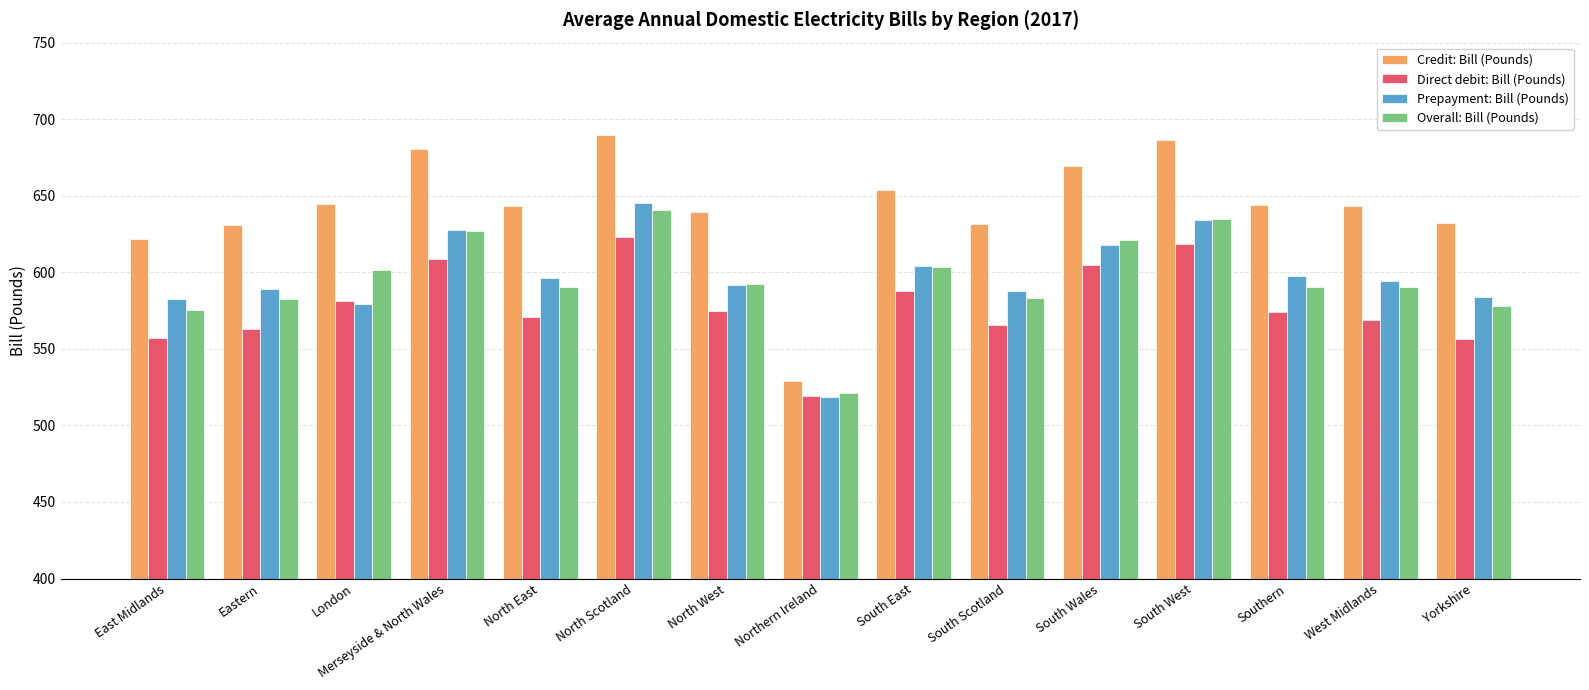

Is the value of Credit: Bill (Pounds) at South Scotland greater than the value of Direct debit: Bill (Pounds) at South Scotland?

Yes